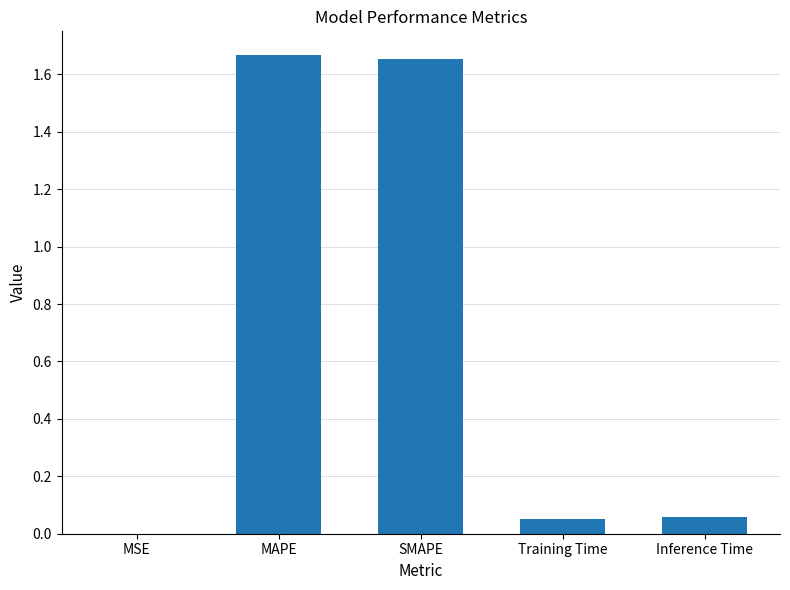

The value at MSE is 0.0. True or false?

True